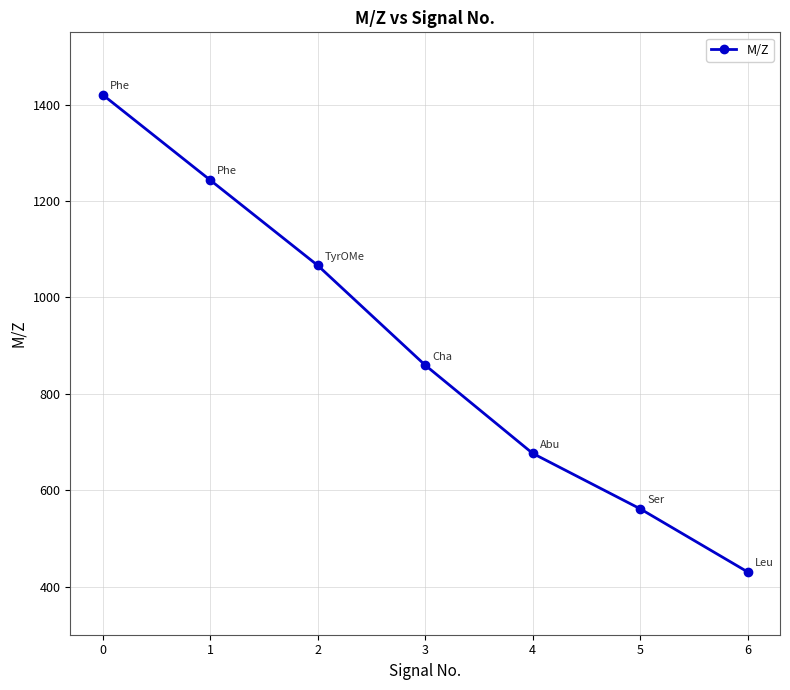

The chart shows a value of 335.6 at 2. True or false?

False